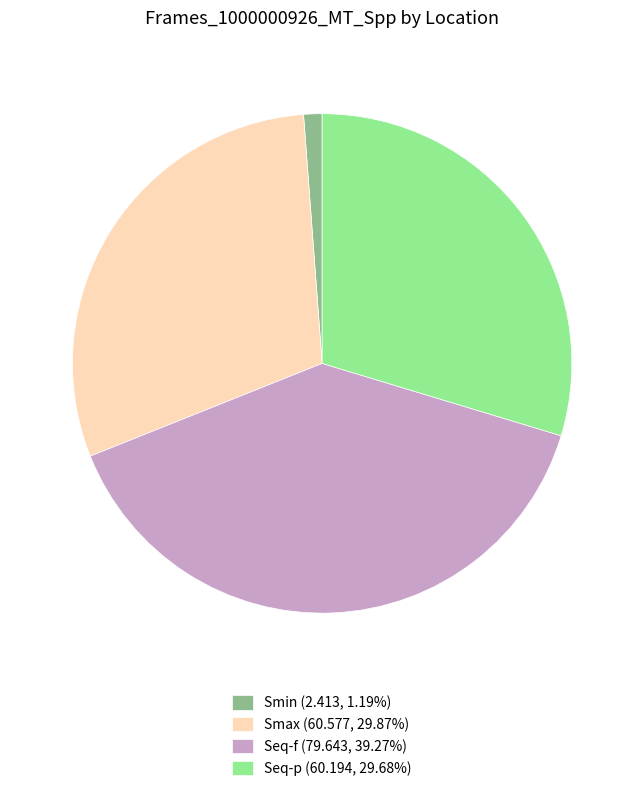

Does any single category account for the majority?

No